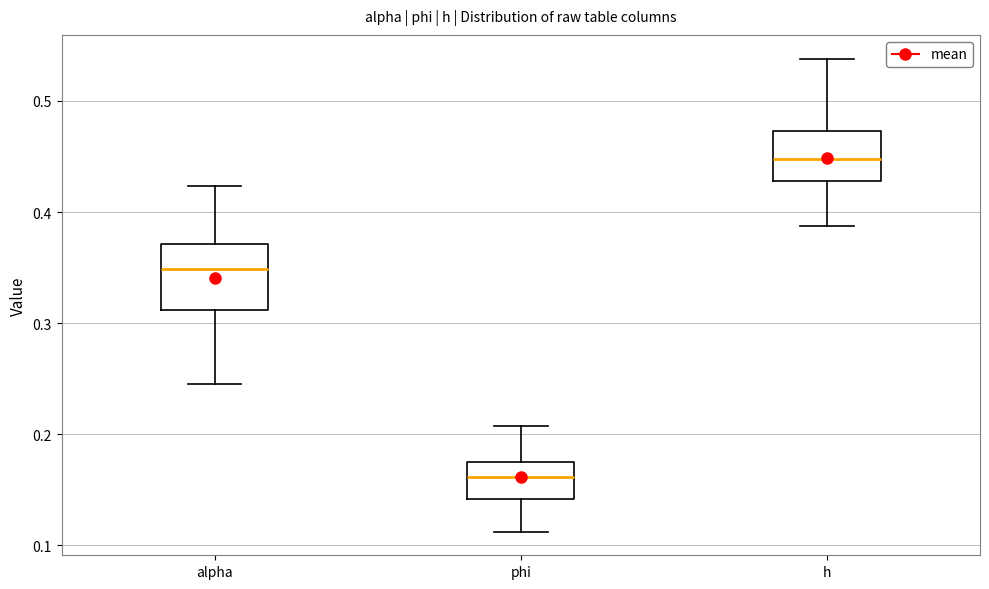

Reading left to right, transcribe this box plot: for each box, give where its median line is, the range the box spans, and where its two whiskers end, as read against the y-axis. The values are not printed on the chart, so give them approximately, as read against the axis.

alpha: median 0.35, box 0.31 to 0.37, whiskers 0.24 to 0.42
phi: median 0.16, box 0.14 to 0.17, whiskers 0.11 to 0.21
h: median 0.45, box 0.43 to 0.47, whiskers 0.39 to 0.54